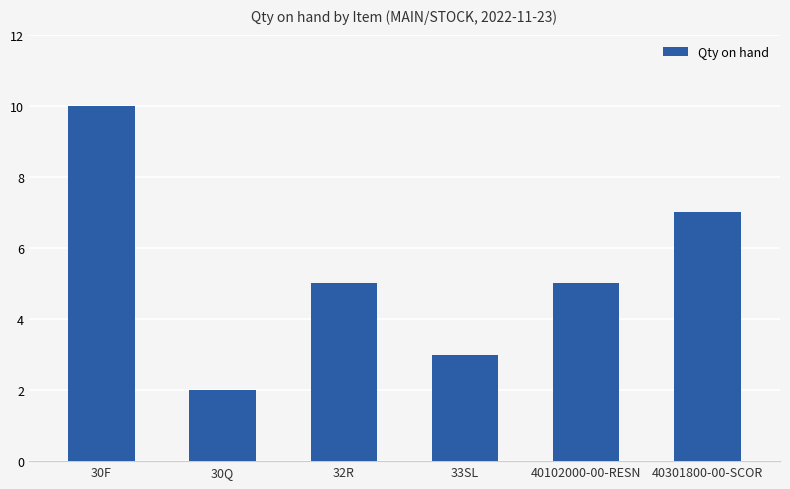

What is the value of the 2nd bar from the left?

2